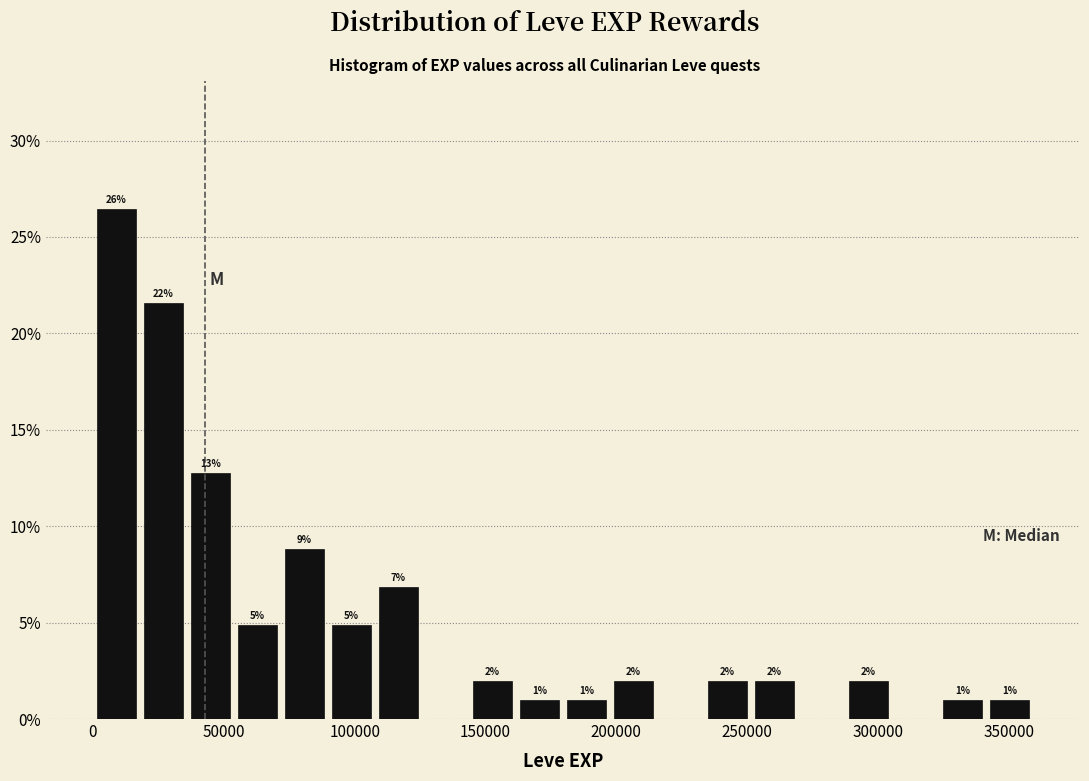

Around what value on the x-axis is the tallest bar? Give the approximate position of its centre, as read against the axis.

10000